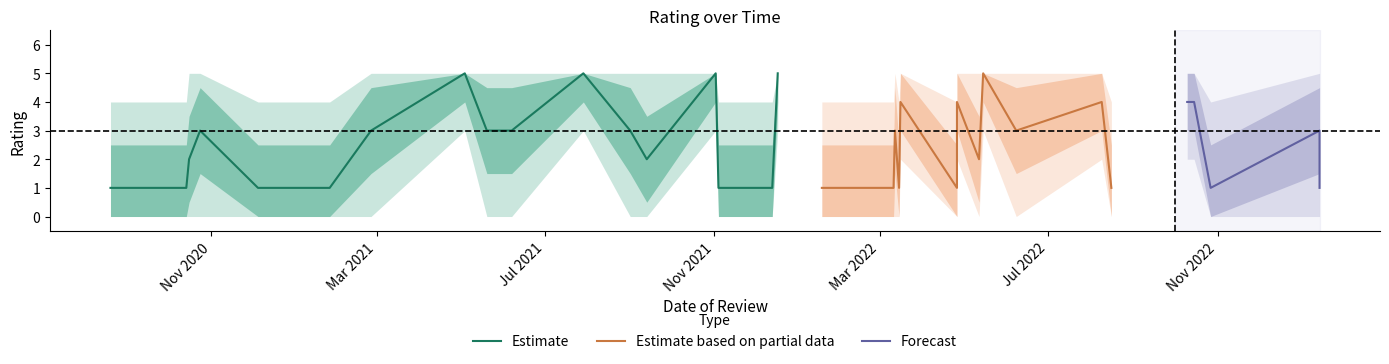

True or false: upper1 and mean cross at least once.

False